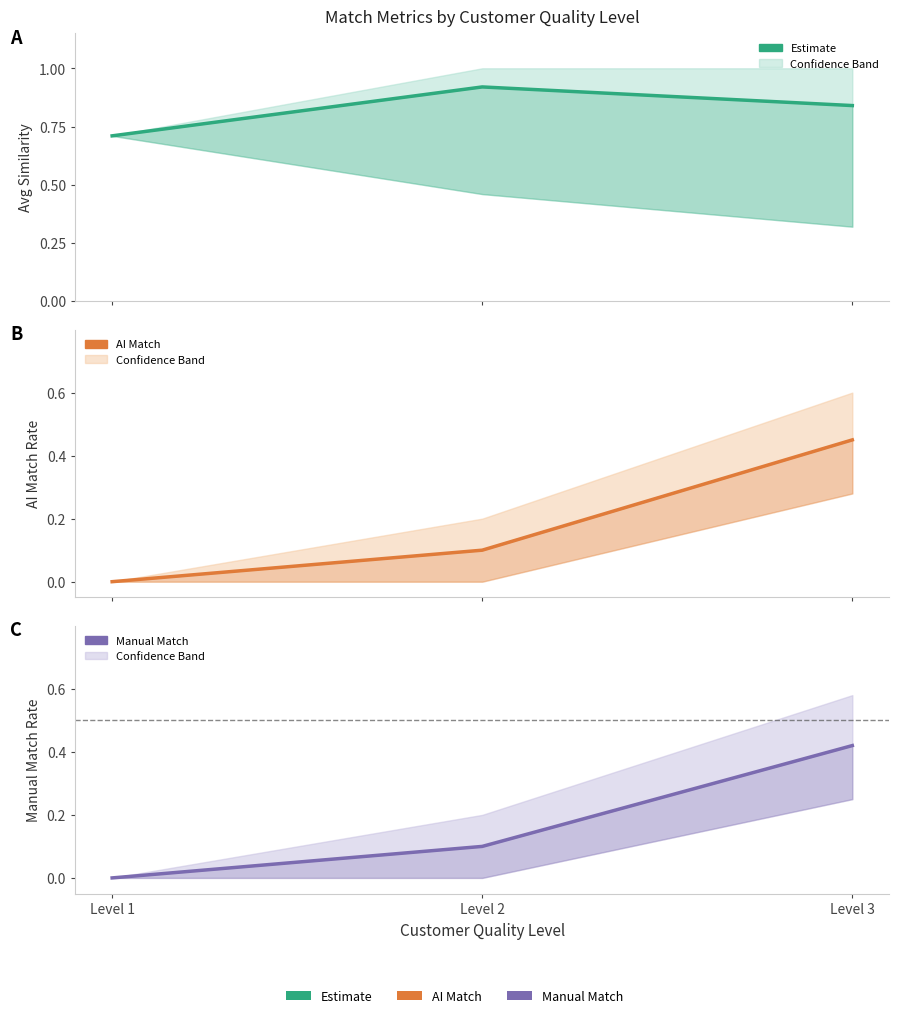

How many lines are shown in the chart?

3